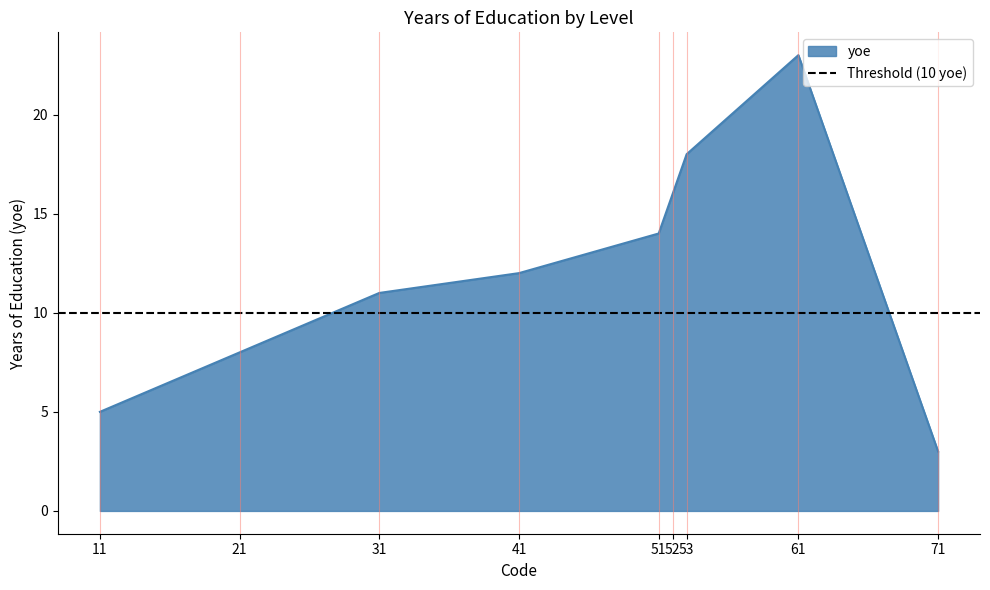

What is the ratio of the value at 21 to the value at 31?

0.7